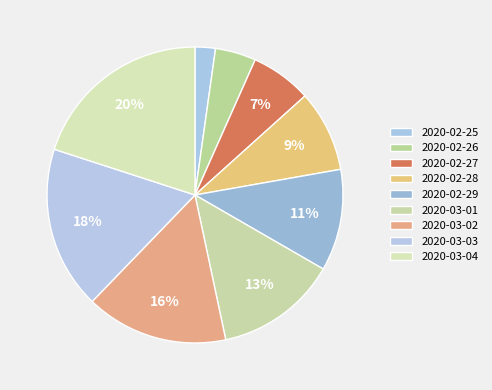

To the nearest percent, what is the difference between the largest and smallest slice percentages?

18%